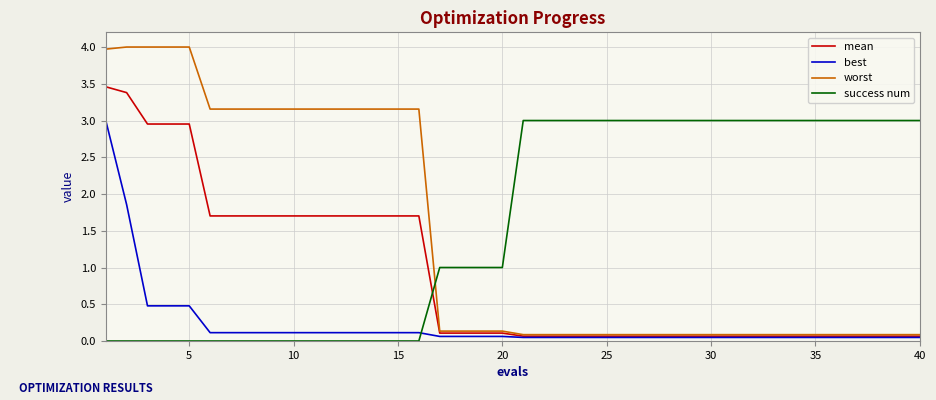

Which series has the largest range (max minus min)?

worst